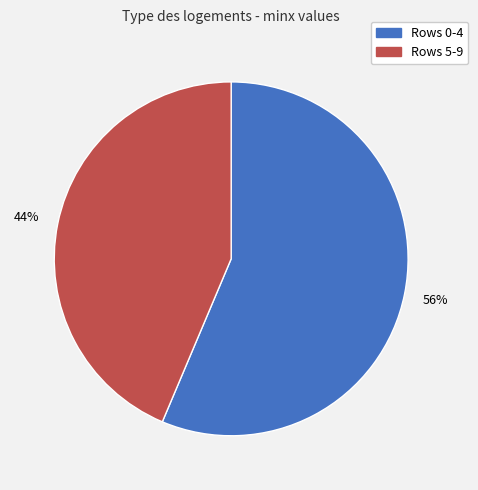

Does any single category account for the majority?

Yes